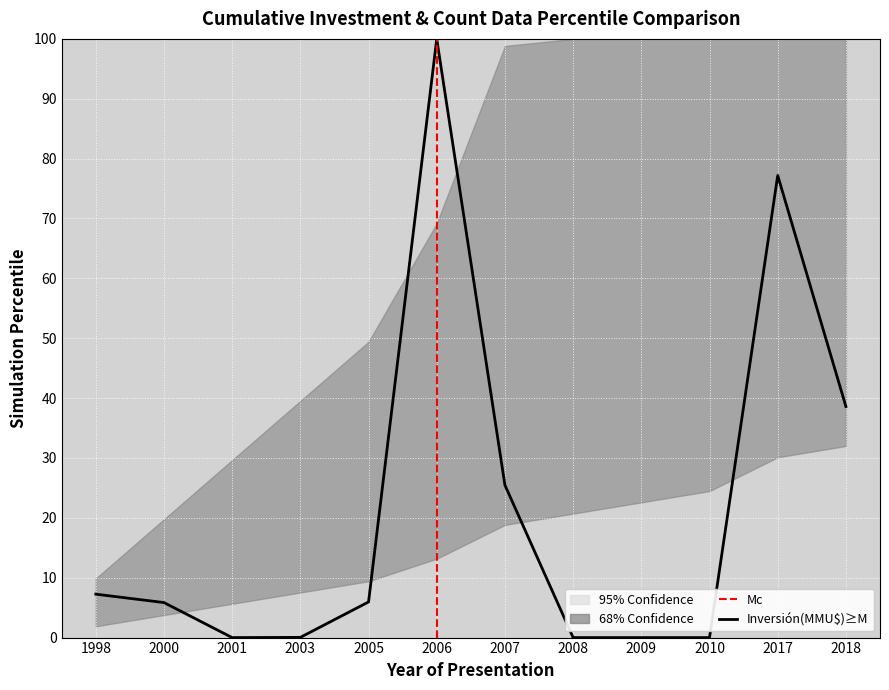

Count the number of values greater than 5.

7